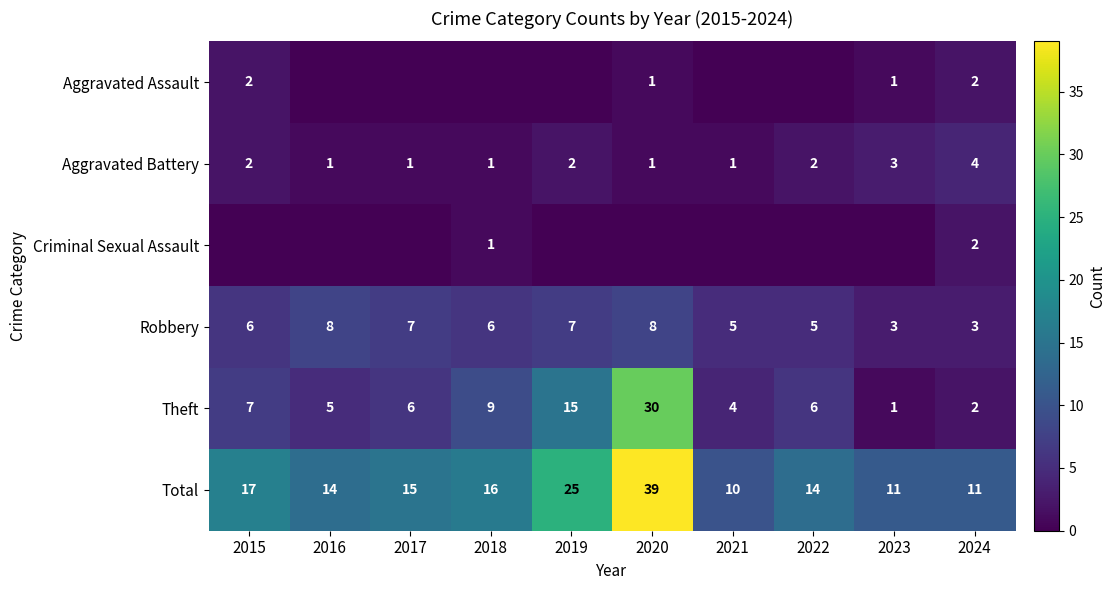

What is the difference between the highest and lowest values at 2024?

9